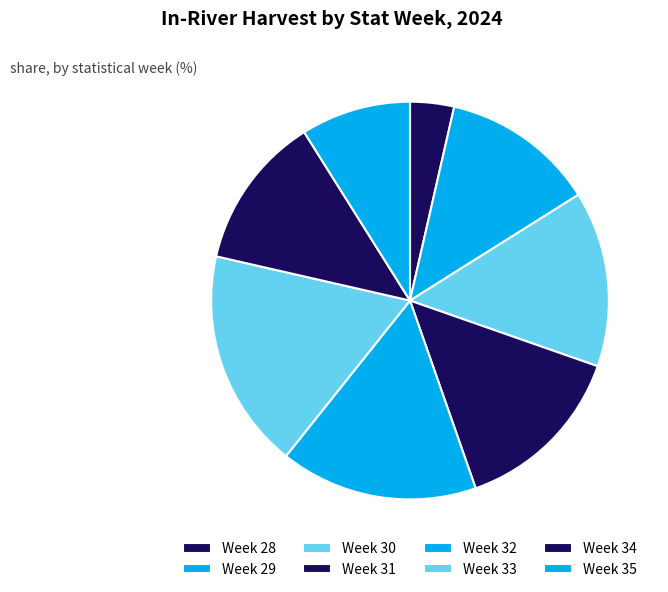

Count the number of slices in the pie.

8